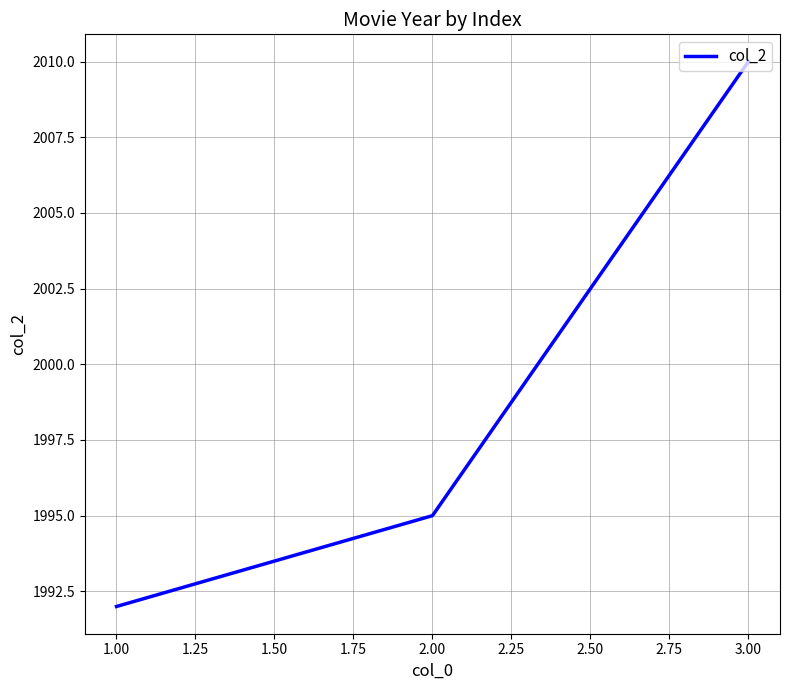

Is it true that the value at 3.00 is 3535?

False